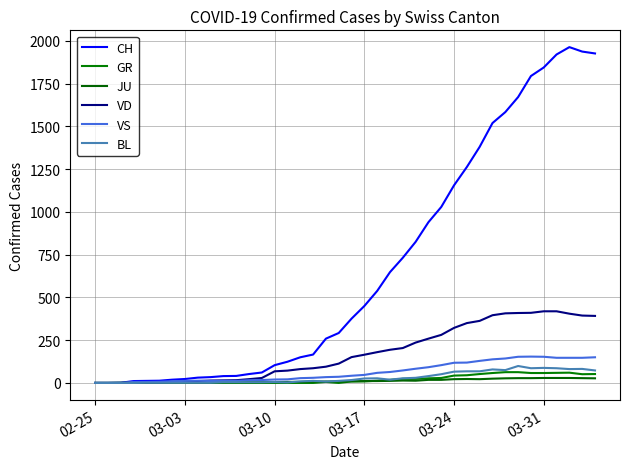

How many lines are shown in the chart?

6